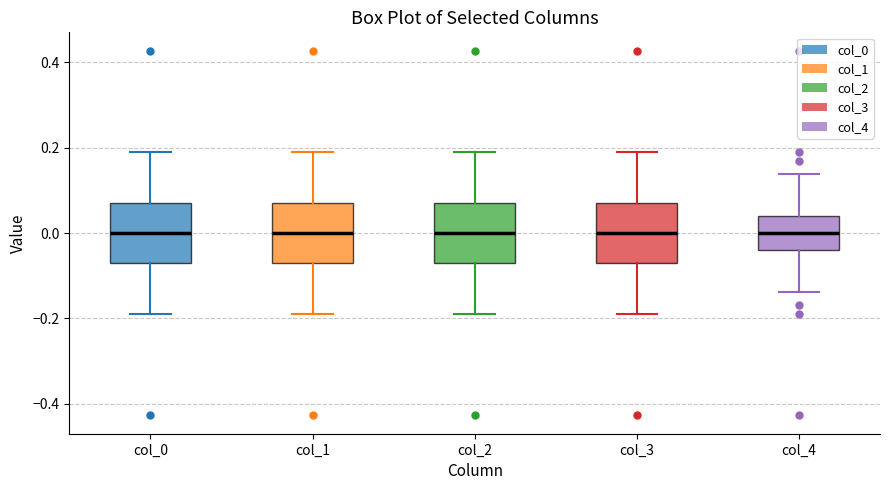

Reading left to right, read every box against the y-axis: the position of its median line, the range the box covers, and the ends of its whiskers. The values are not printed on the chart, so give them approximately, as read against the axis.

col_0: median 0.00, box -0.08 to 0.08, whiskers -0.18 to 0.18
col_1: median 0.00, box -0.08 to 0.08, whiskers -0.18 to 0.18
col_2: median 0.00, box -0.08 to 0.08, whiskers -0.18 to 0.18
col_3: median 0.00, box -0.08 to 0.08, whiskers -0.18 to 0.18
col_4: median 0.00, box -0.04 to 0.04, whiskers -0.14 to 0.14